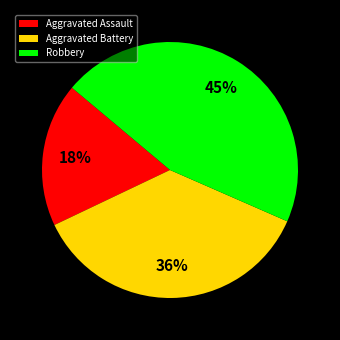

Do Aggravated Assault and Robbery together represent more than half of the pie?

Yes